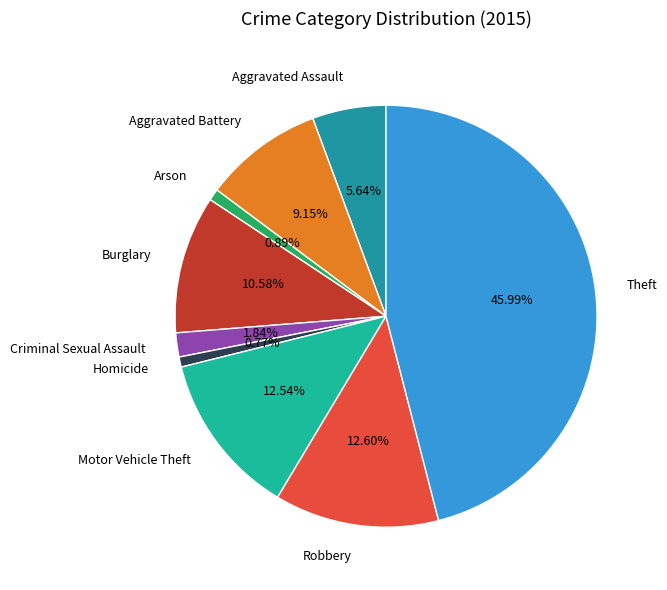

To the nearest percent, what is the difference between the largest and smallest slice percentages?

45%